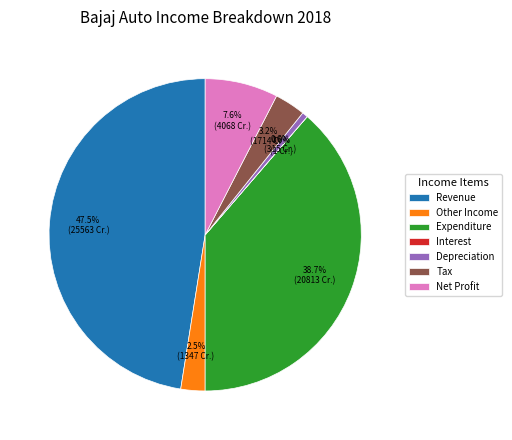

What is the largest slice in the pie chart?

Revenue